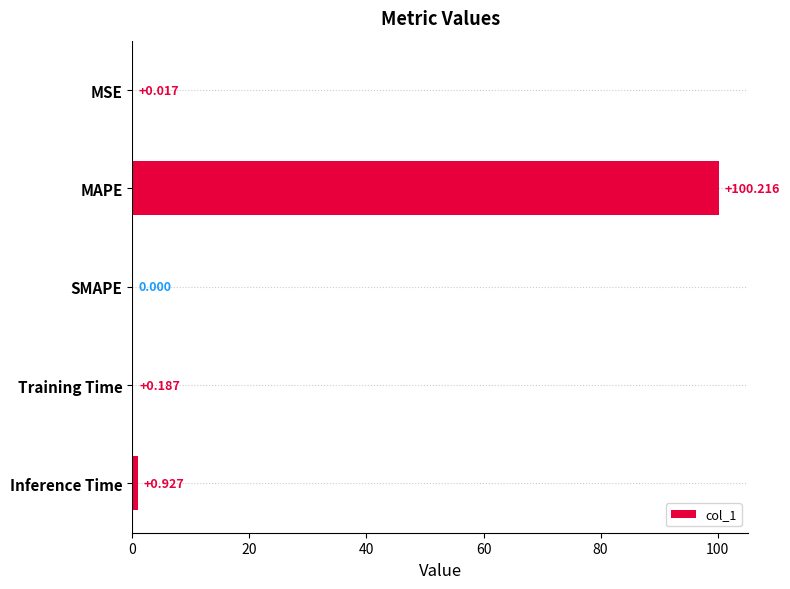

How many data points does each series have?

5